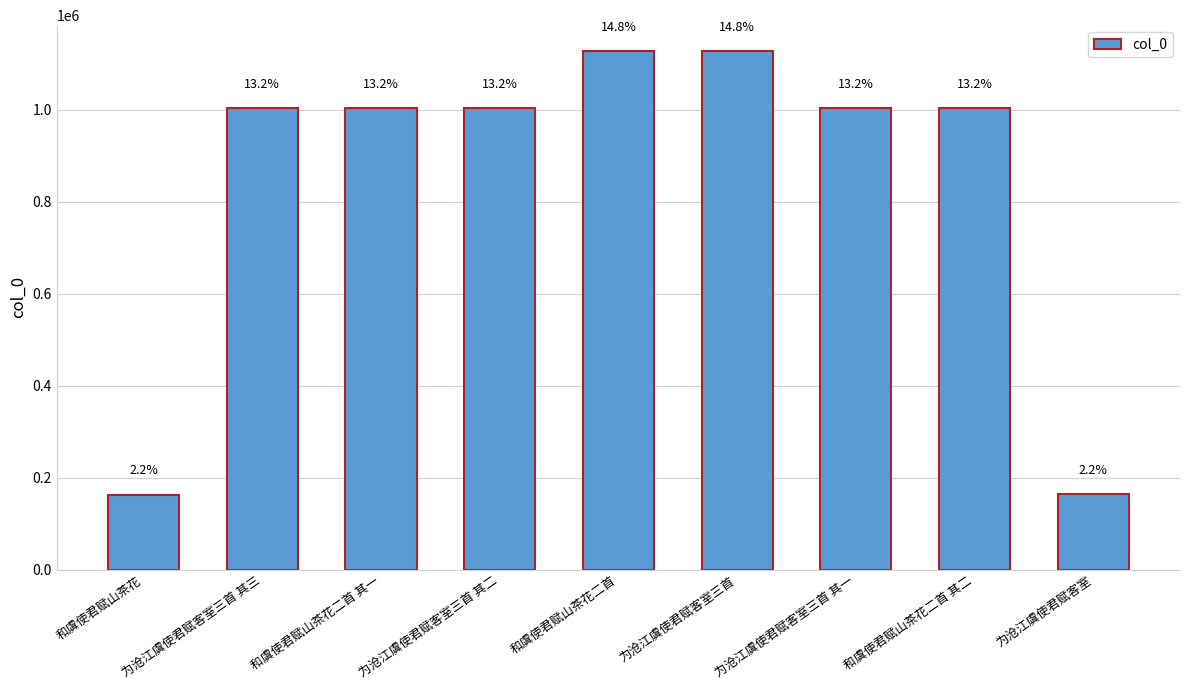

What is the difference between the values at 为沧江虞使君赋客室三首 and 为沧江虞使君赋客室三首 其三?

124535